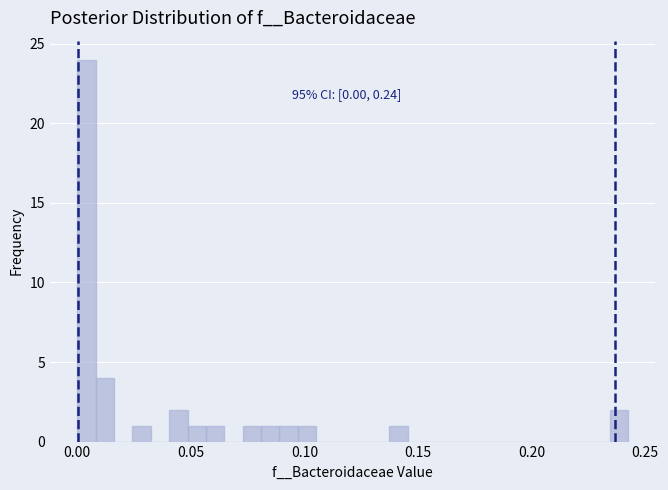

Read against the x-axis, roughly where is the centre of the tallest bar?

0.005